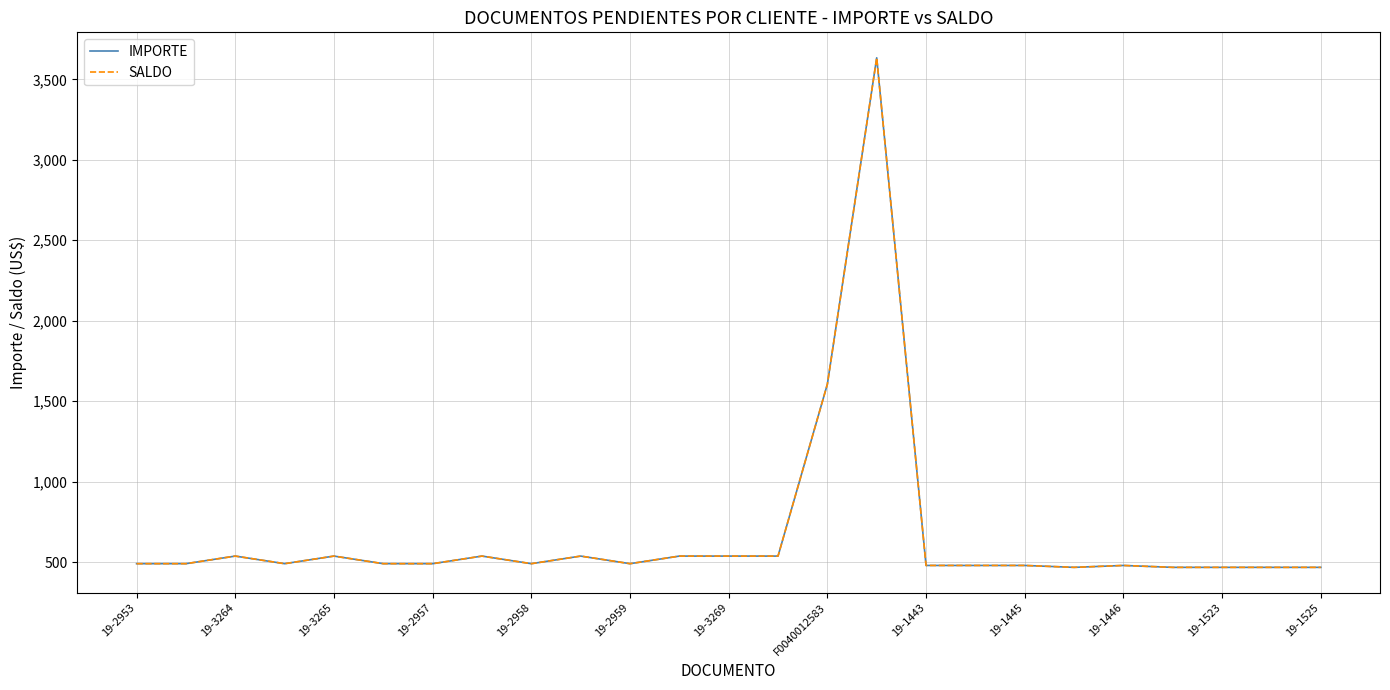

Reading left to right, transcribe all the data shown in this chart.

IMPORTE: 489.6	489.6	536.8	489.6	536.8	489.6	489.6	536.8	489.6	536.8	489.6	536.8	536.8	536.8	1605.5	3633.7	478.6	478.6	478.6	466.8	478.6	466.8	466.8	466.8	466.8
SALDO: 489.6	489.6	536.8	489.6	536.8	489.6	489.6	536.8	489.6	536.8	489.6	536.8	536.8	536.8	1605.5	3633.7	478.6	478.6	478.6	466.8	478.6	466.8	466.8	466.8	466.8